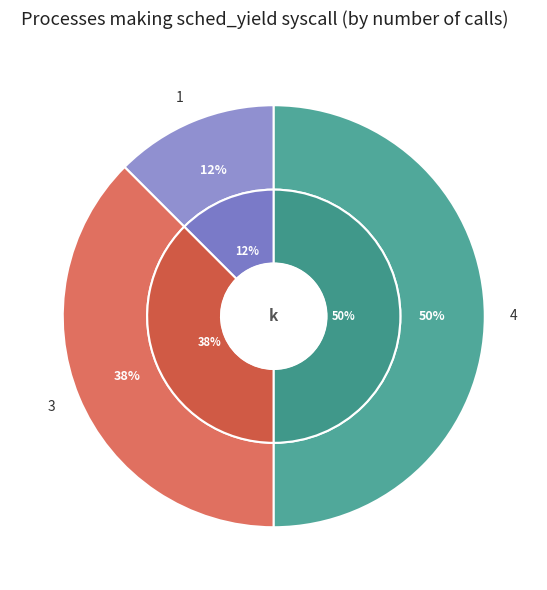

The 4 slice represents 36% of the pie. True or false?

False